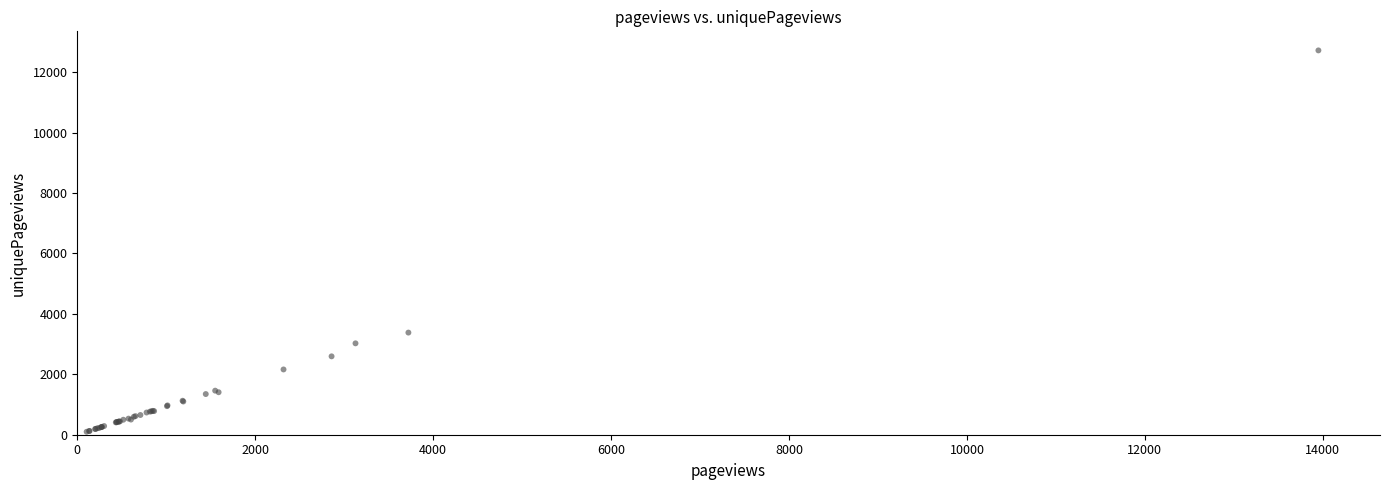

What Y value in the scatter plot is closest to 6407?

3379.6